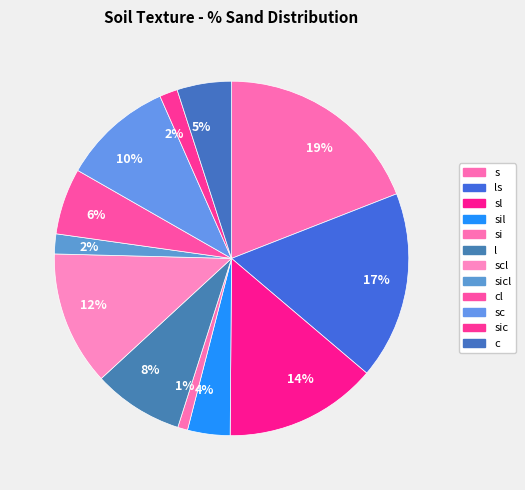

To the nearest percent, what is the average slice percentage?

8%